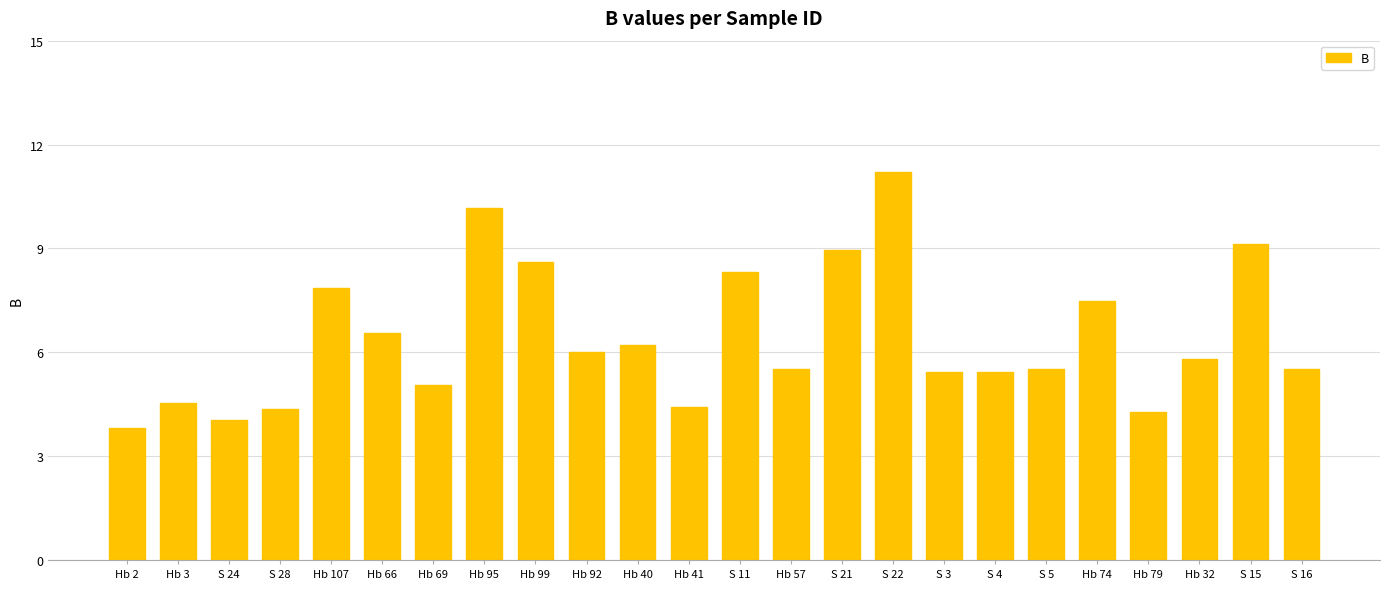

Does the chart contain any negative values?

No